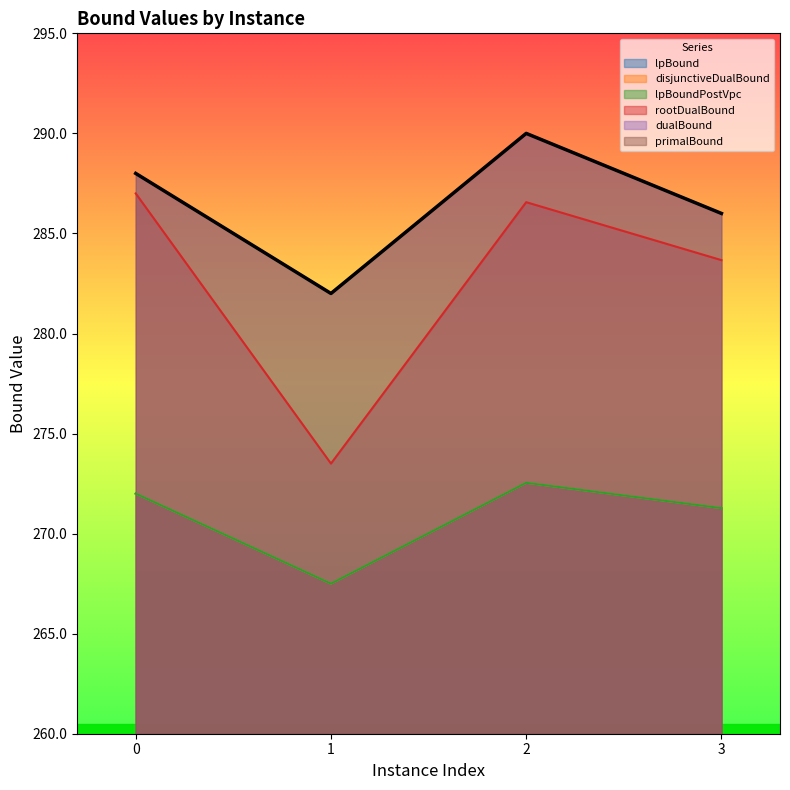

What is the total value across all series at 3?

1669.5